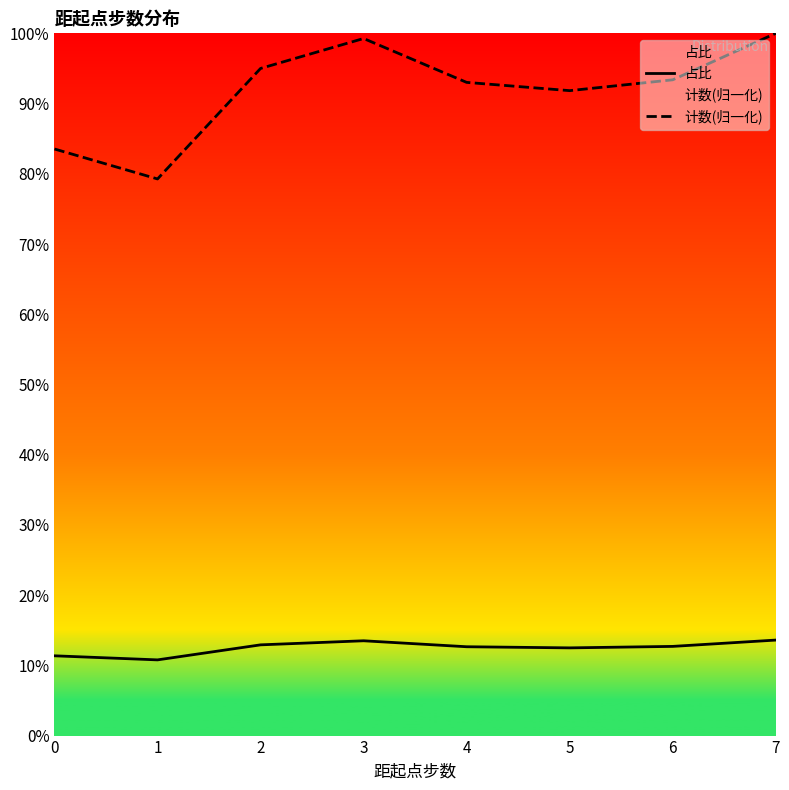

True or false: 占比 has more than 2 points higher than both neighbors.

False